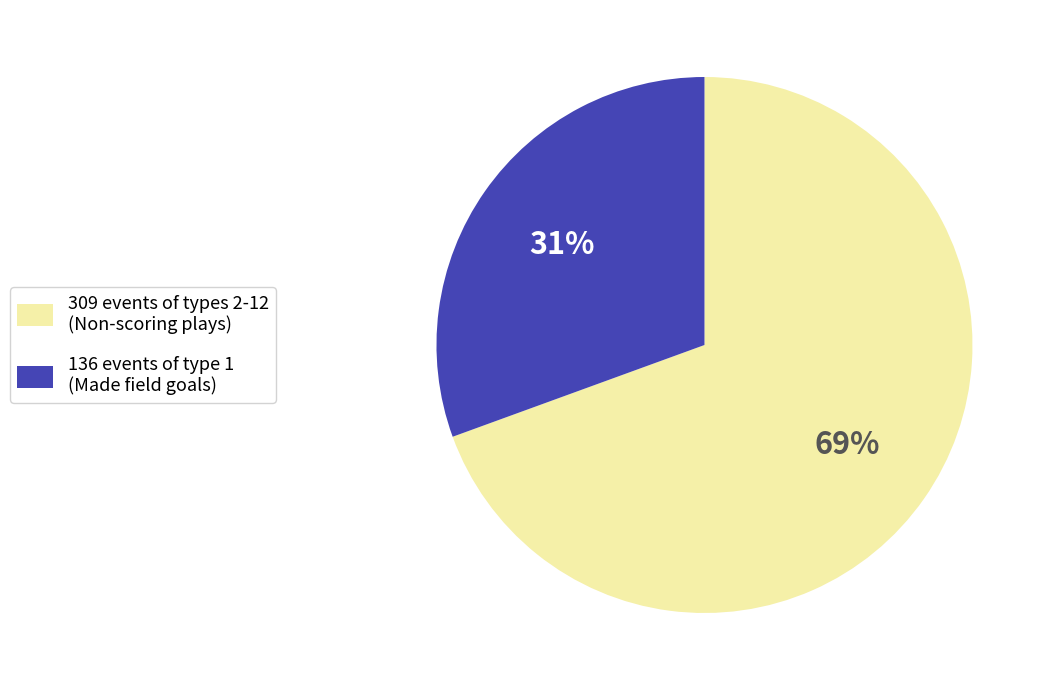

Which has a higher value, 136 events of type 1 (Made field goals) or 309 events of types 2-12 (Non-scoring plays)?

309 events of types 2-12 (Non-scoring plays)